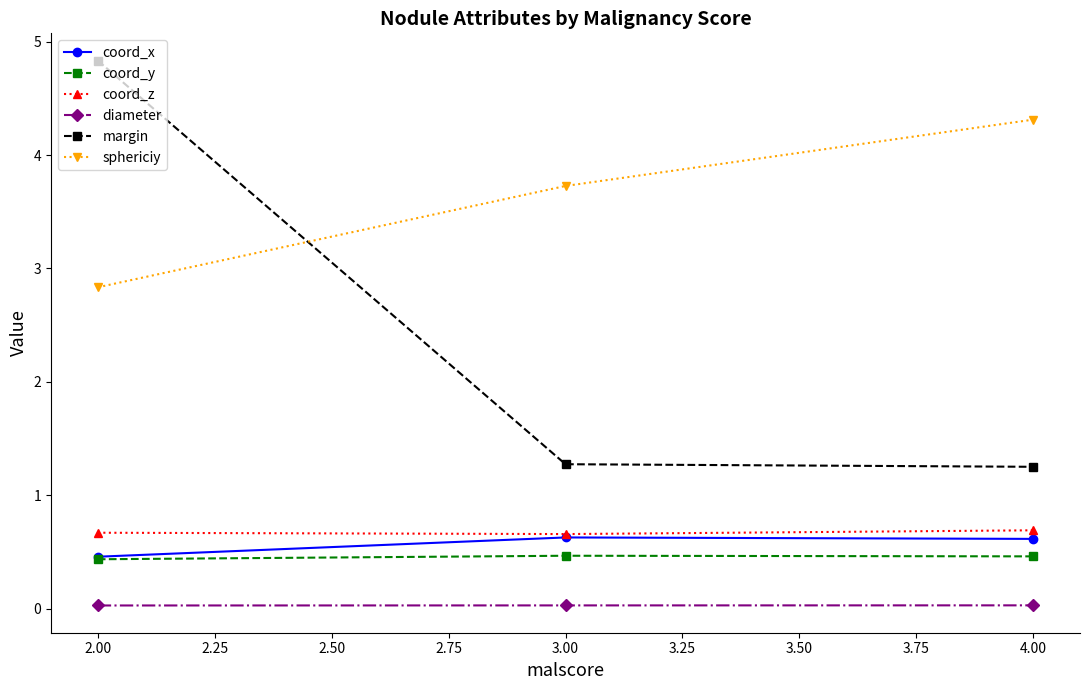

What is the label of the 3rd point from the left?

4.00